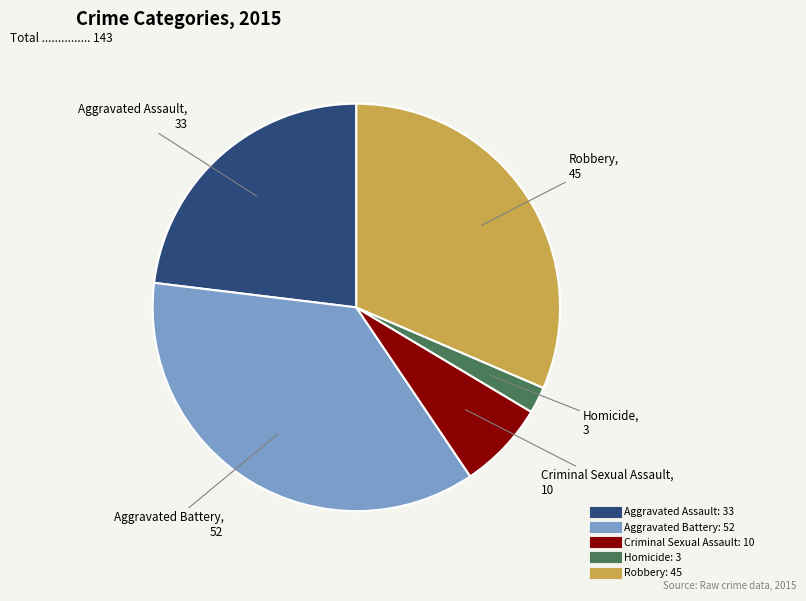

Is it true that Aggravated Battery is 42% of the pie?

False